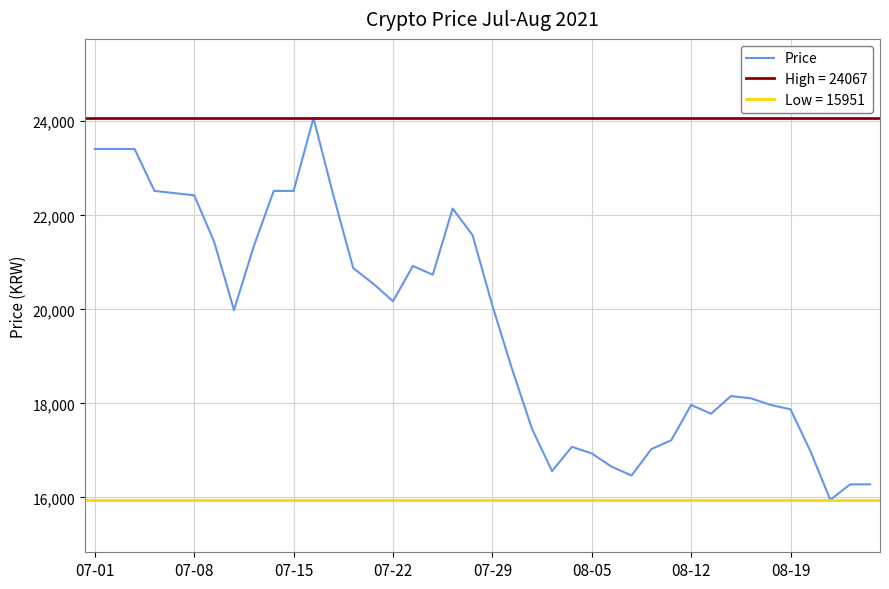

Reading left to right, transcribe all the data shown in this chart.

23410	23410	23410	22519	22472	22425	21440	19985	21346	22519	22519	24067	22425	20877	20548	20173	20923	20736	22143	21580	20079	18719	17452	16561	17077	16936	16654	16467	17030	17217	17968	17780	18156	18109	17968	17874	16983	15951	16279	16279